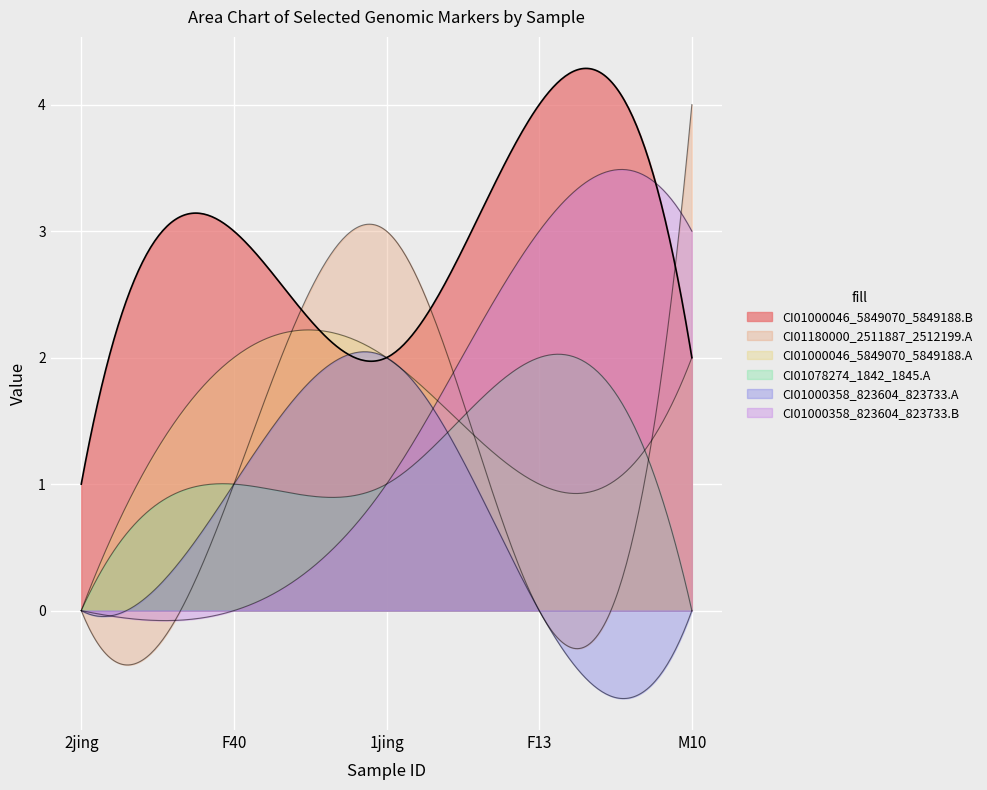

How many interior local peaks does the CI01180000_2511887_2512199.A series have?

1